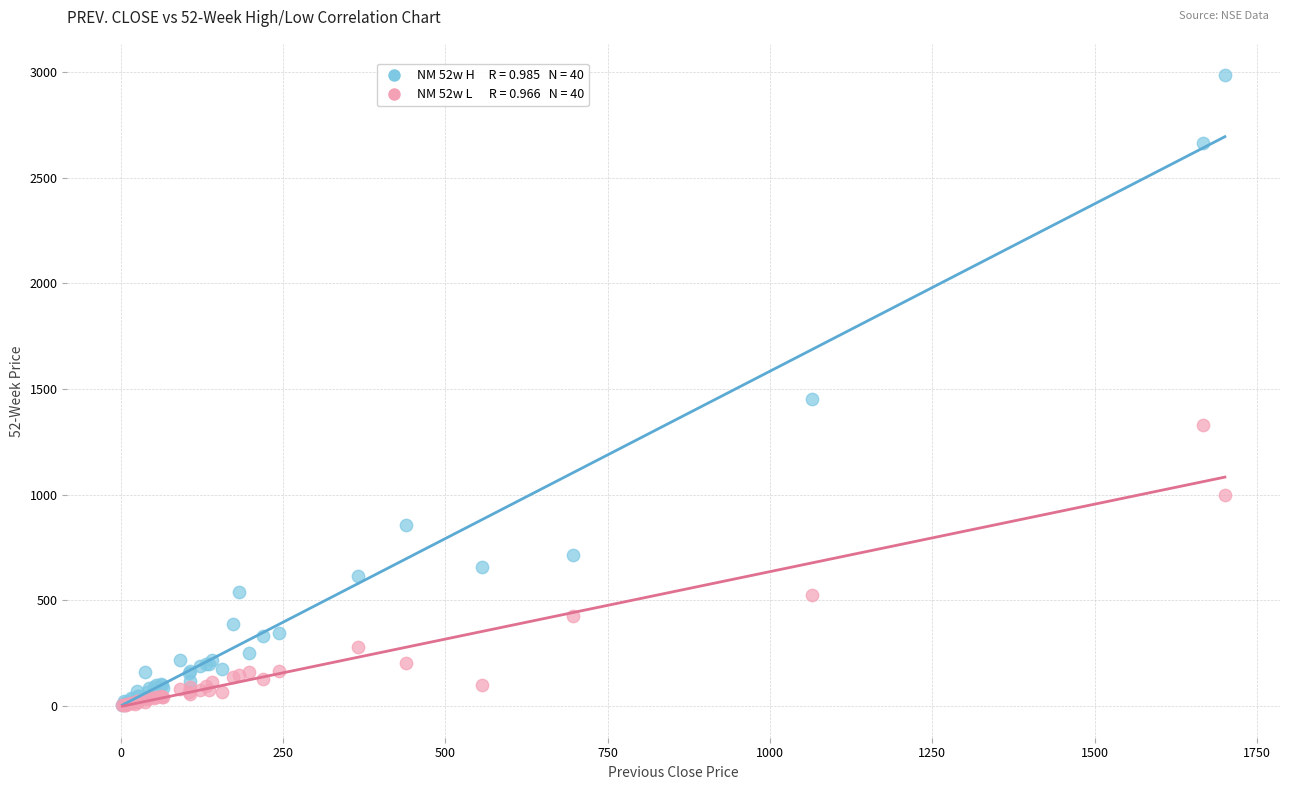

Across all series, what Y value is closest to 1492?

1451.7